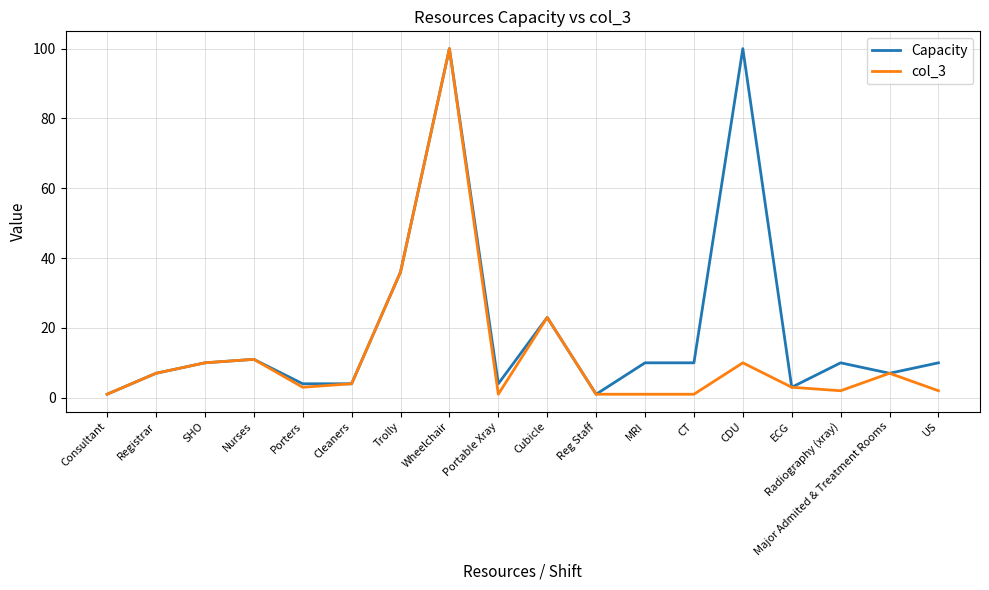

True or false: col_3 has more than 2 points higher than both neighbors.

True